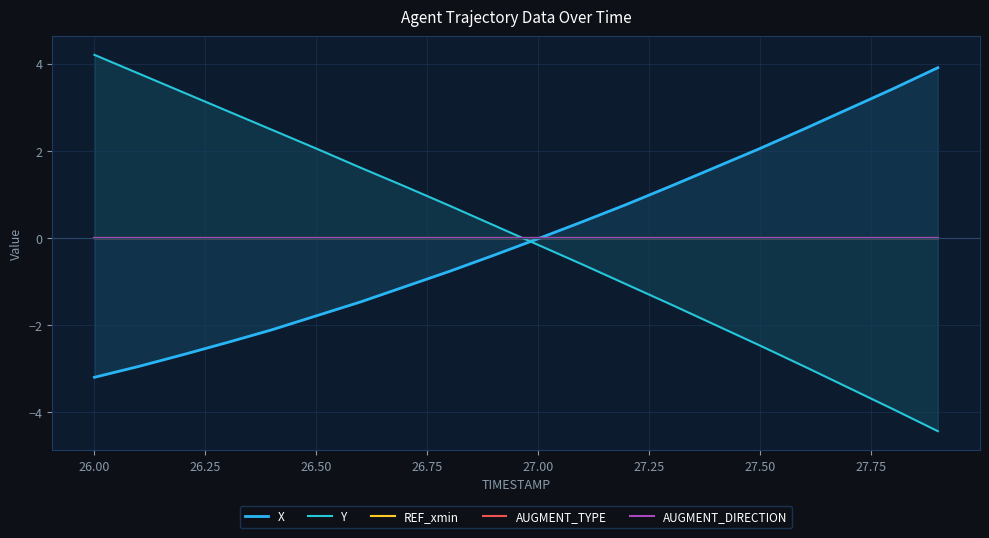

Where does the Y series first go above 0?

26.00